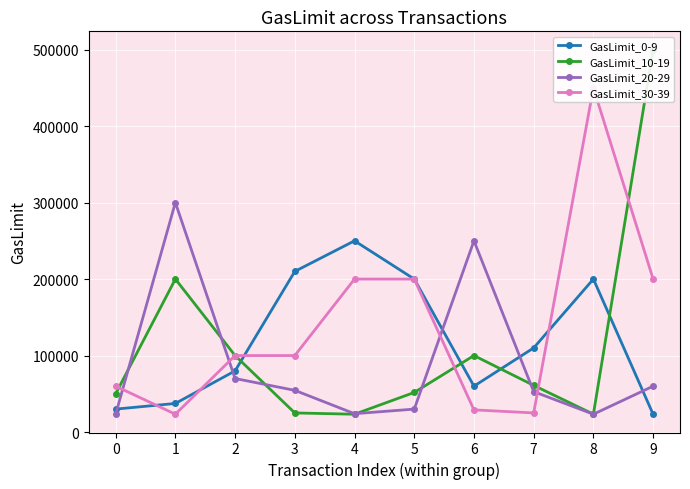

Rank the series by their maximum value, from lowest to highest.

GasLimit_0-9, GasLimit_20-29, GasLimit_30-39, GasLimit_10-19